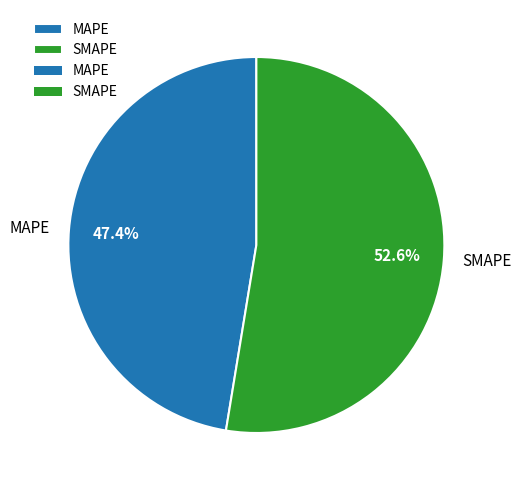

True or false: SMAPE accounts for 53% of the total.

True